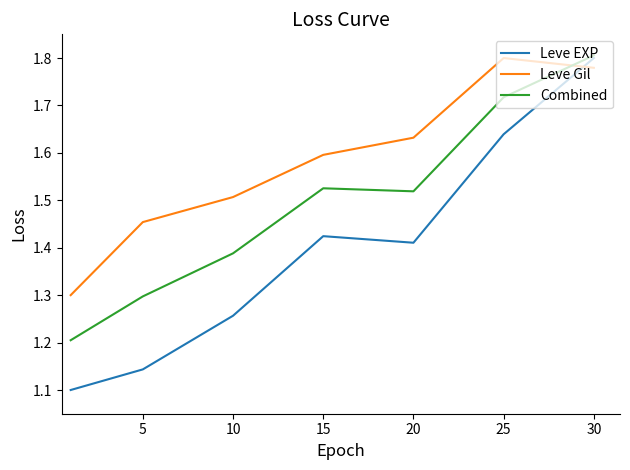

Which series has the largest range (max minus min)?

Leve EXP